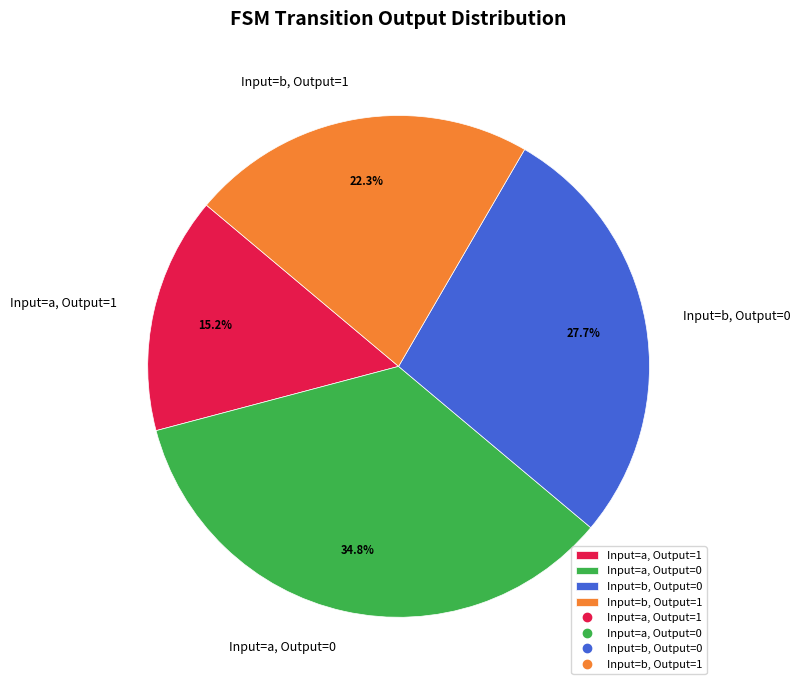

Combined, what portion of the pie is Input=b, Output=1 and Input=a, Output=1?

37.5%